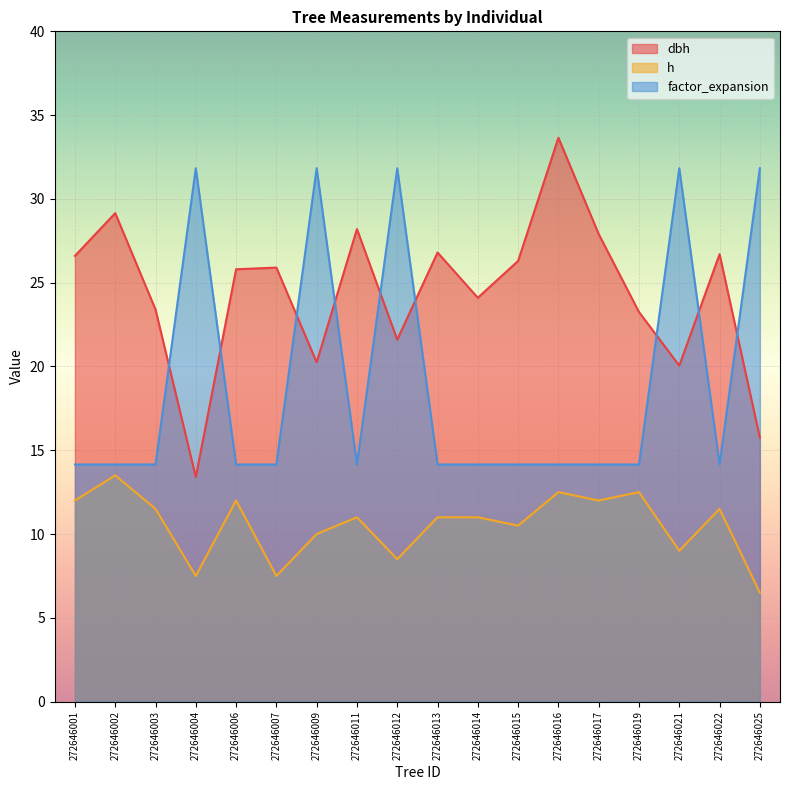

Is it true that factor_expansion equals 3.3 at 272646002?

False